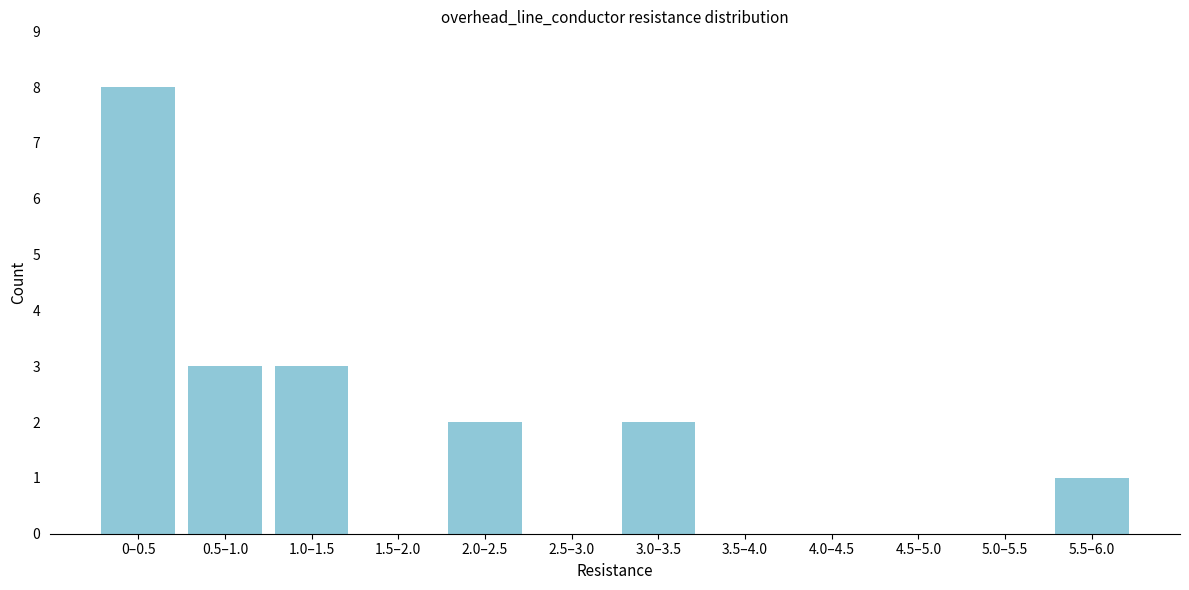

Reading left to right, extract all data points from this chart.

0–0.5=8	0.5–1.0=3	1.0–1.5=3	1.5–2.0=0	2.0–2.5=2	2.5–3.0=0	3.0–3.5=2	3.5–4.0=0	4.0–4.5=0	4.5–5.0=0	5.0–5.5=0	5.5–6.0=1